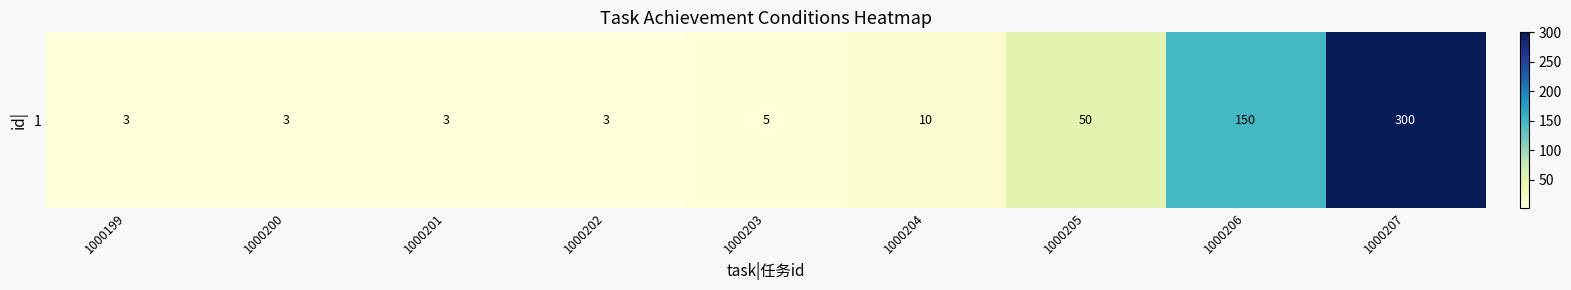

What is the minimum value shown in the chart?

3